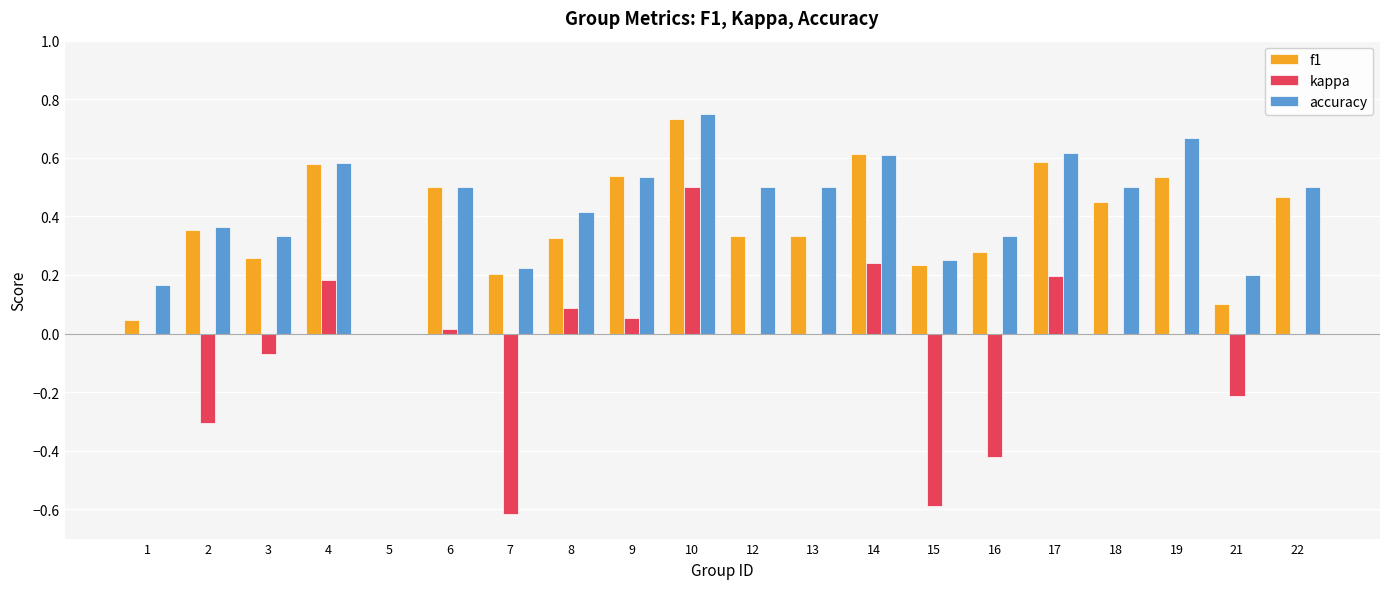

What is the sum of the f1 values at 17 and 2?

0.9